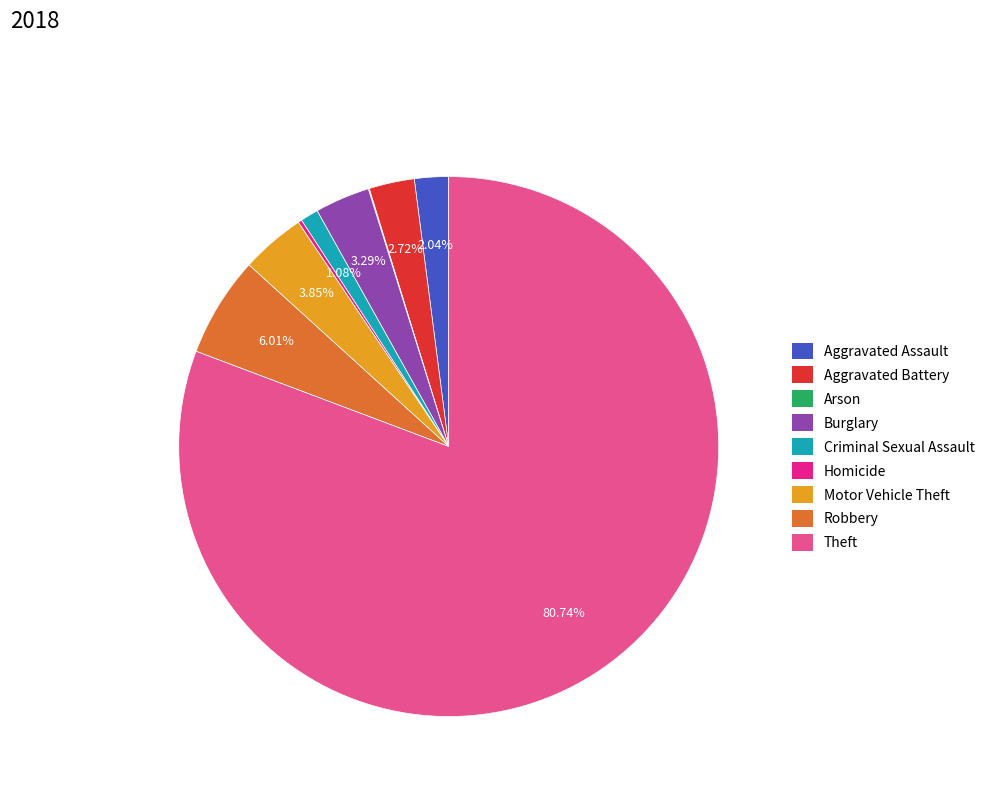

To the nearest percent, what is the average slice percentage?

11%